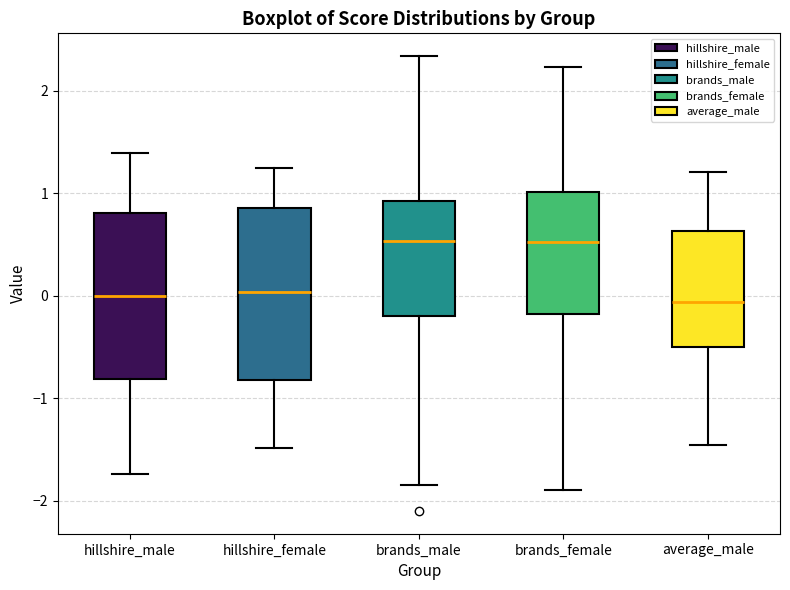

Reading left to right, transcribe this box plot: for each box, give where its median line is, the range the box spans, and where its two whiskers end, as read against the y-axis. The values are not printed on the chart, so give them approximately, as read against the axis.

hillshire_male: median 0.0, box -0.8 to 0.8, whiskers -1.7 to 1.4
hillshire_female: median 0.0, box -0.8 to 0.9, whiskers -1.5 to 1.2
brands_male: median 0.5, box -0.2 to 0.9, whiskers -1.8 to 2.3
brands_female: median 0.5, box -0.2 to 1.0, whiskers -1.9 to 2.2
average_male: median -0.1, box -0.5 to 0.6, whiskers -1.5 to 1.2